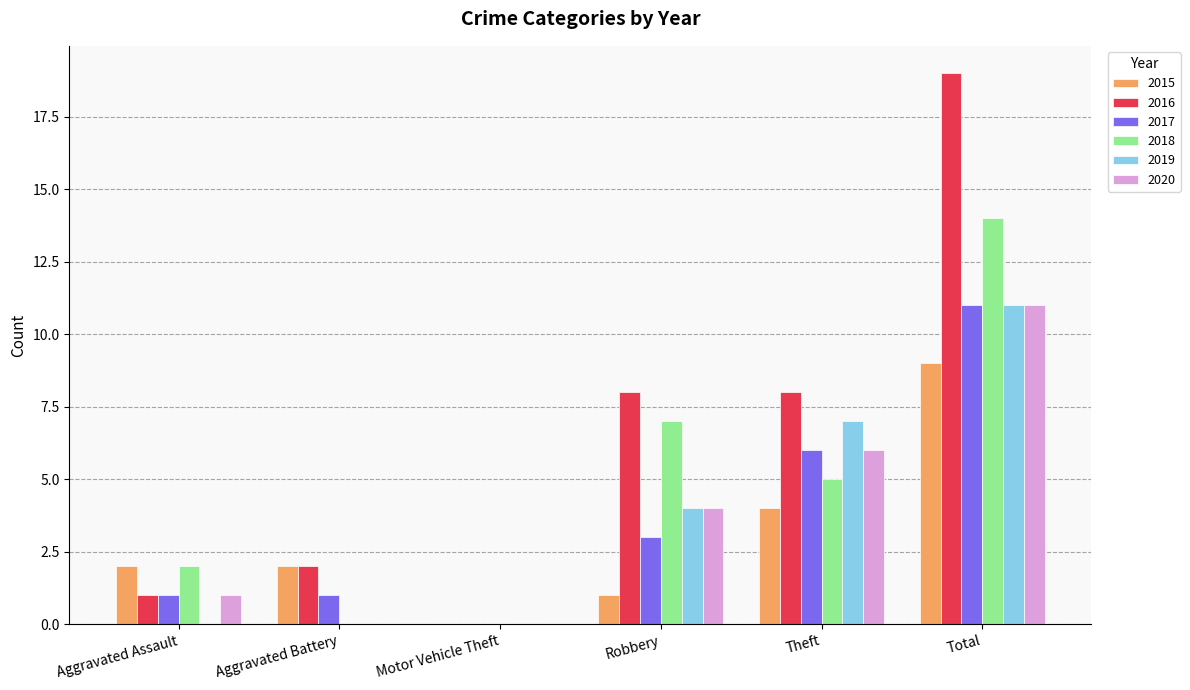

Count the number of categories in the chart.

6